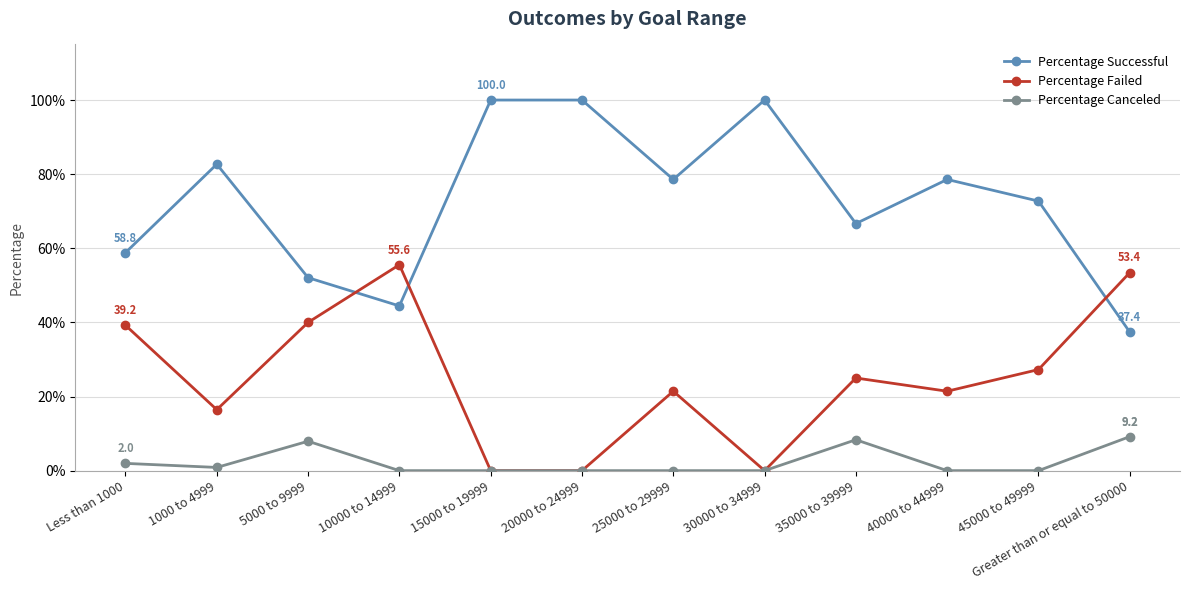

Between which two adjacent categories do Percentage Successful and Percentage Failed first intersect?

5000 to 9999 and 10000 to 14999